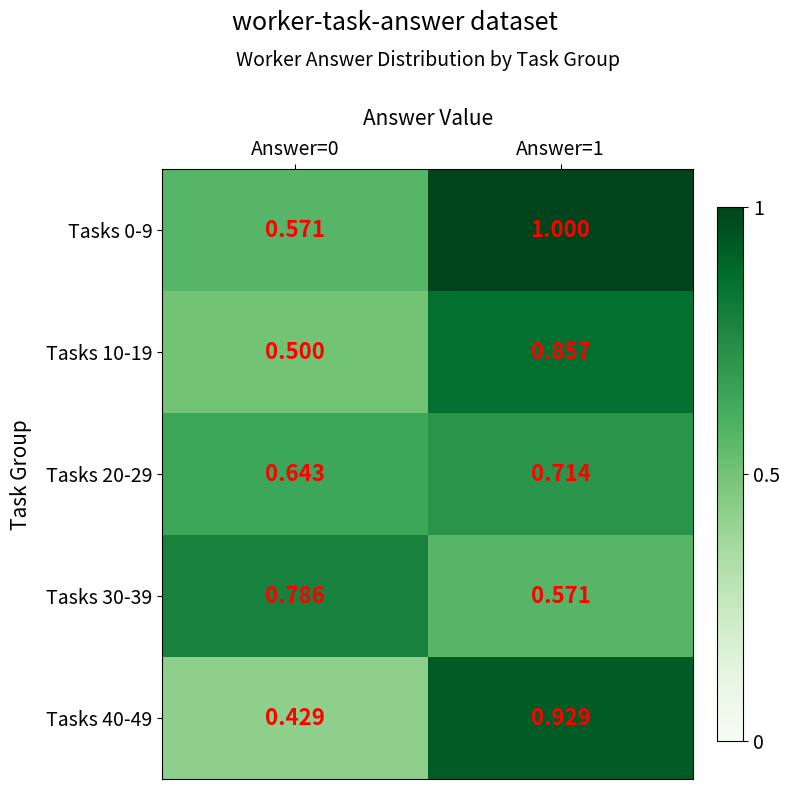

Is the value of Tasks 40-49 at Answer=0 greater than the value of Tasks 30-39 at Answer=0?

No